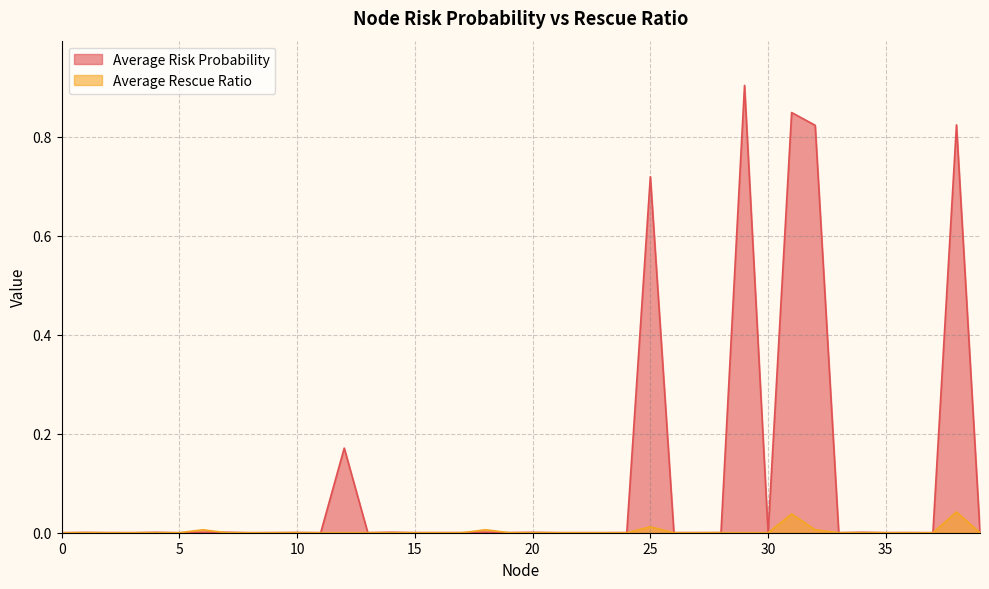

The value of Average Rescue Ratio at 1 is -0.0. True or false?

False